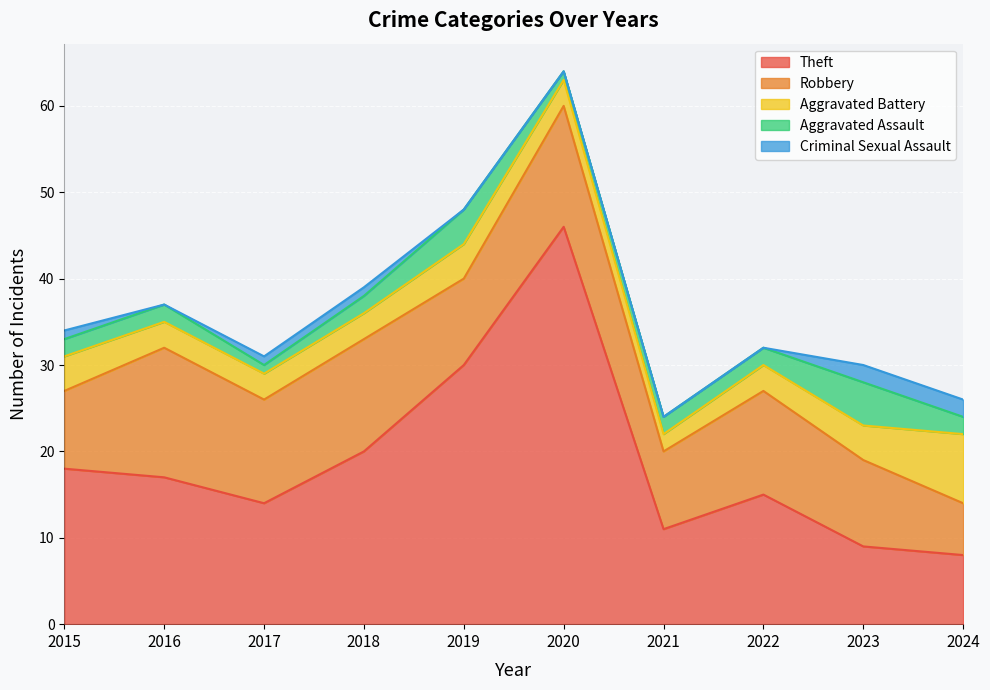

True or false: Aggravated Battery and Theft cross at least once.

False